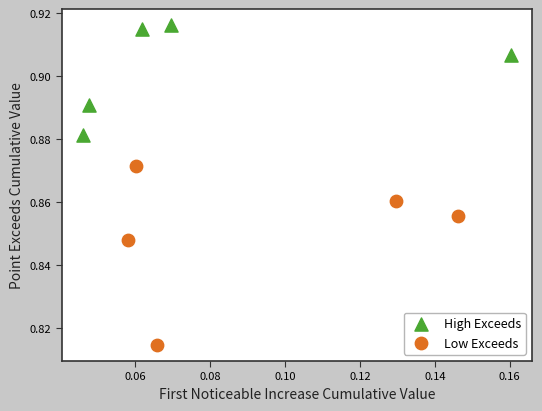

Which series contains the highest Y value?

High Exceeds